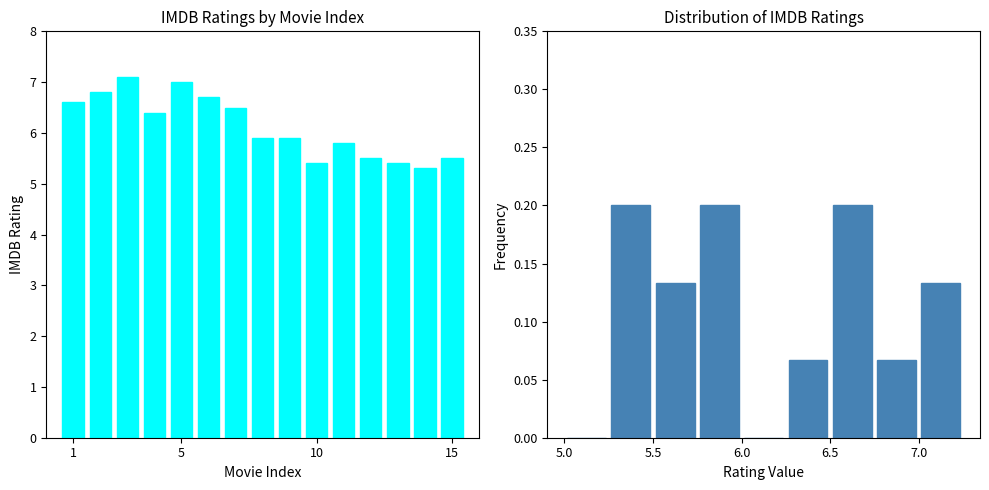

The value at 5 is 0.0. True or false?

False